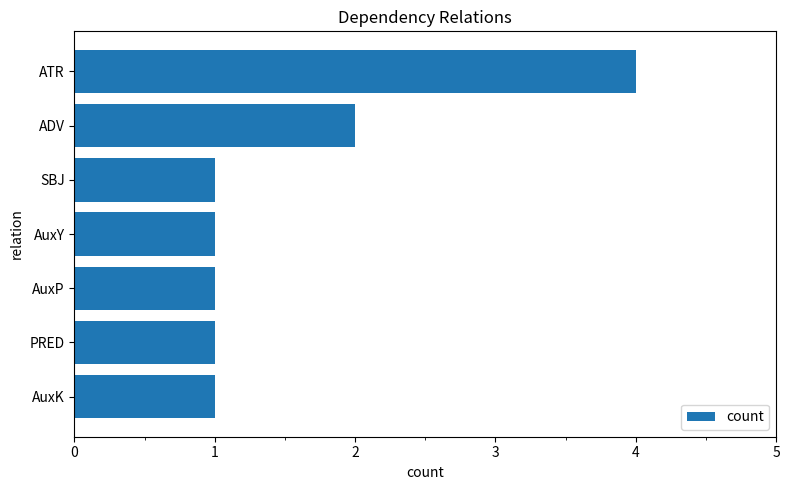

What is the difference between the second highest and second lowest values?

1